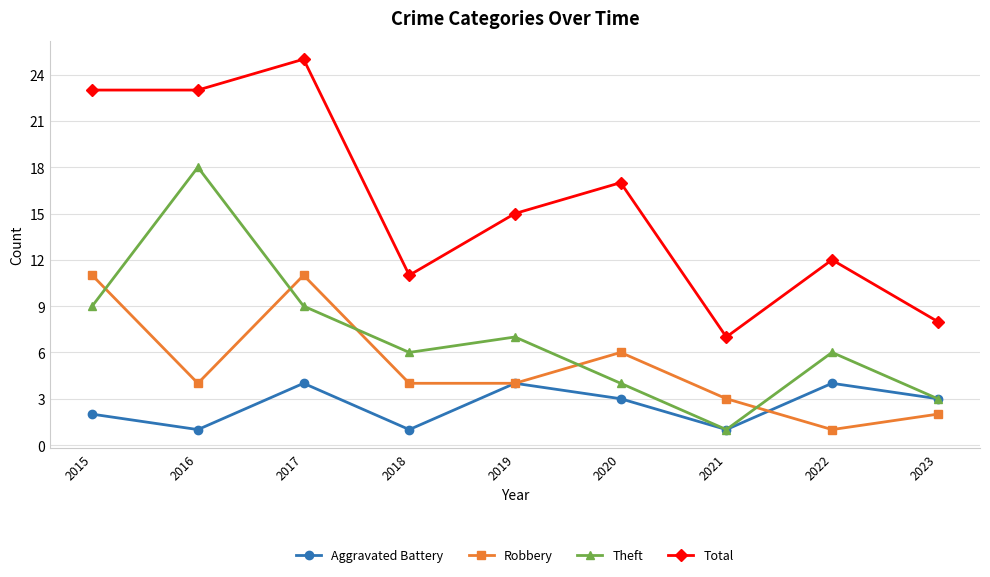

Is this an area chart (filled region under the line)?

No